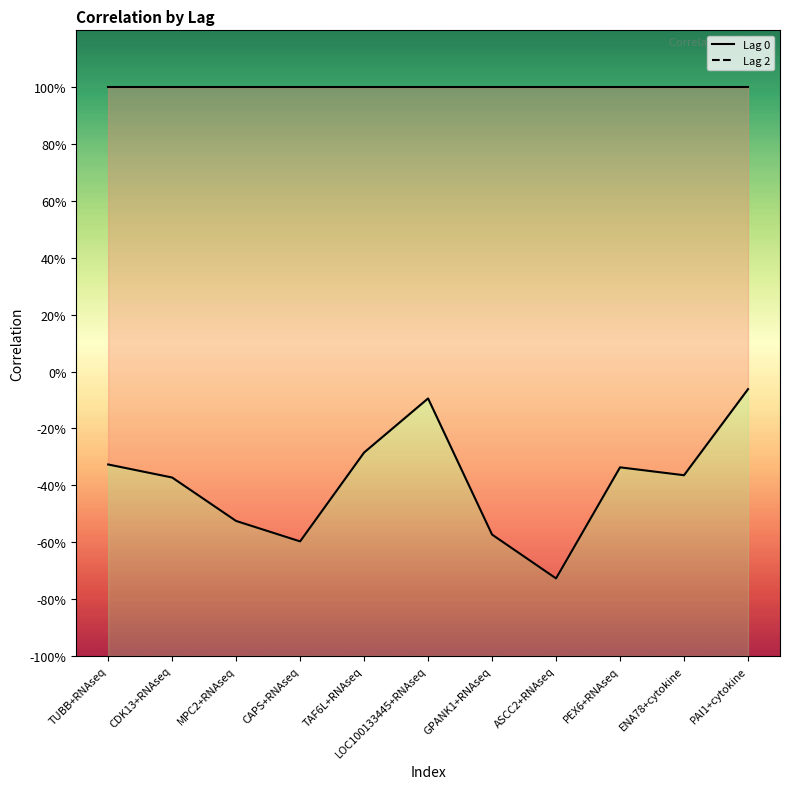

True or false: Lag 0 has more than 0 interior local peaks.

False